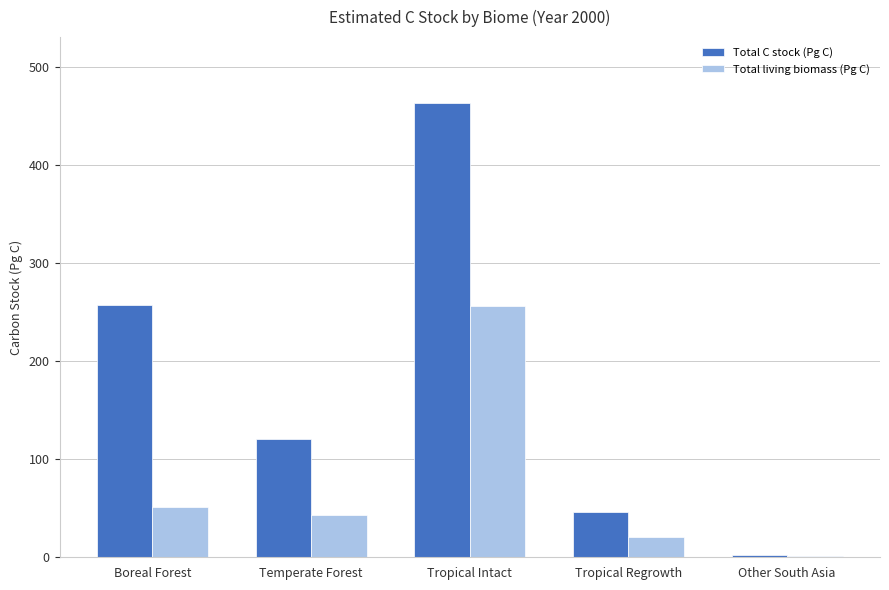

What is the sum of all Total C stock (Pg C) values?

887.8